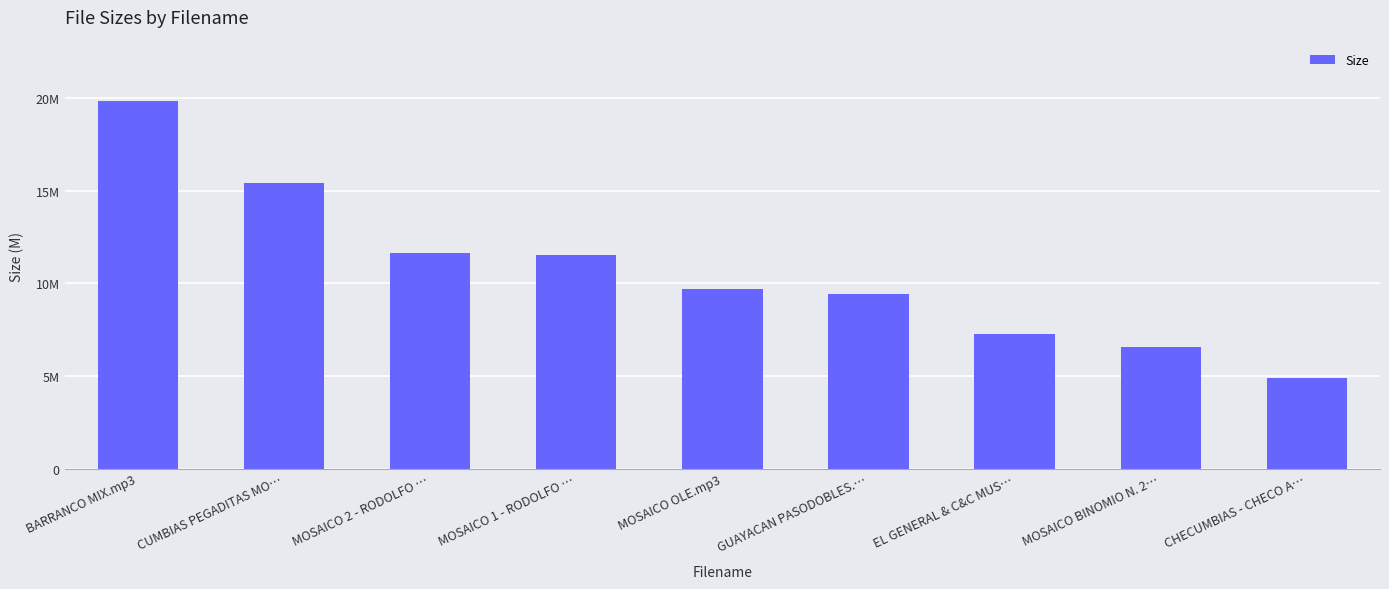

The value at CHECUMBIAS - CHECO A… is 2.4. True or false?

False